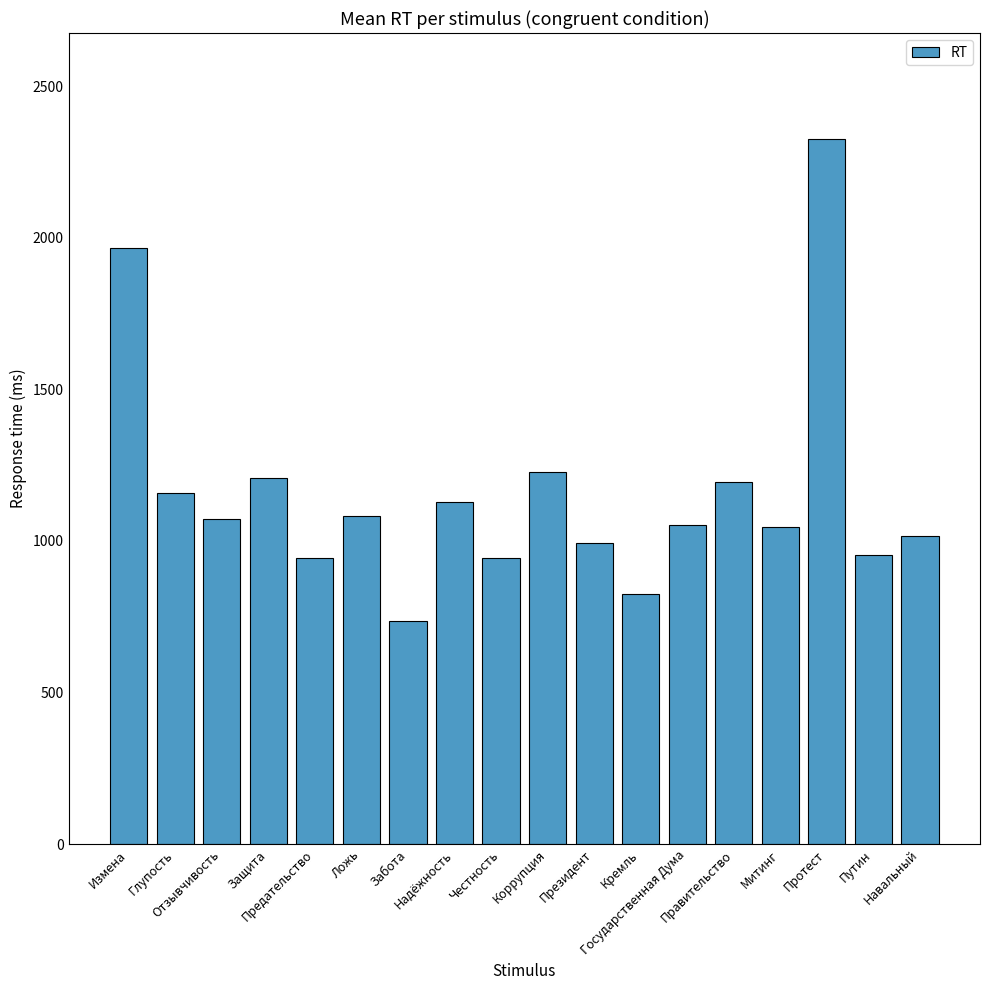

The chart shows a value of 1816 at Глупость. True or false?

False